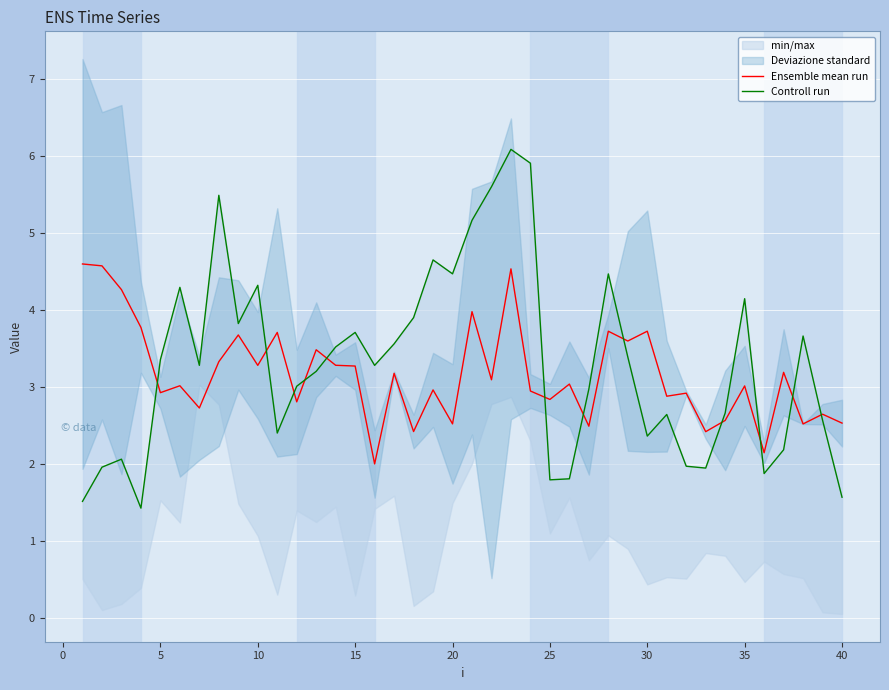

Read the Ensemble mean run value at 30.

3.7